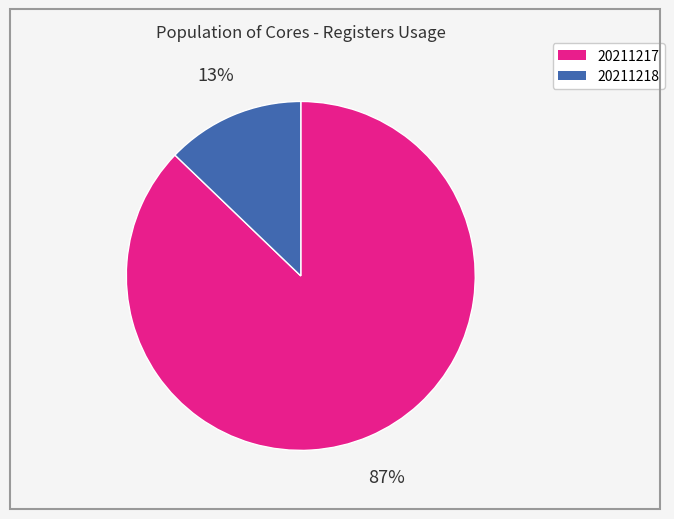

To the nearest percent, what is the average slice percentage?

50%